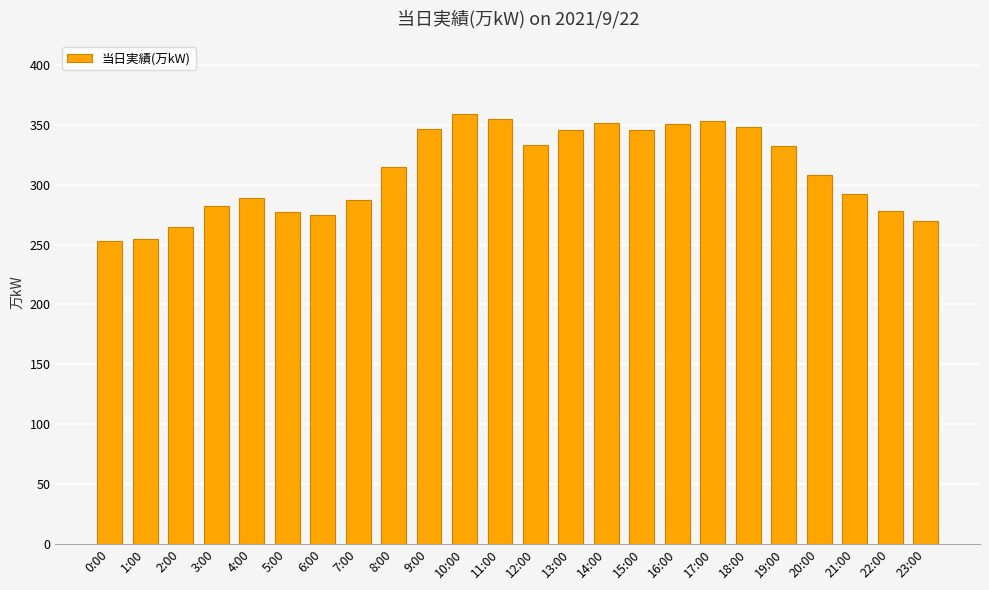

What is the greatest value displayed?

359